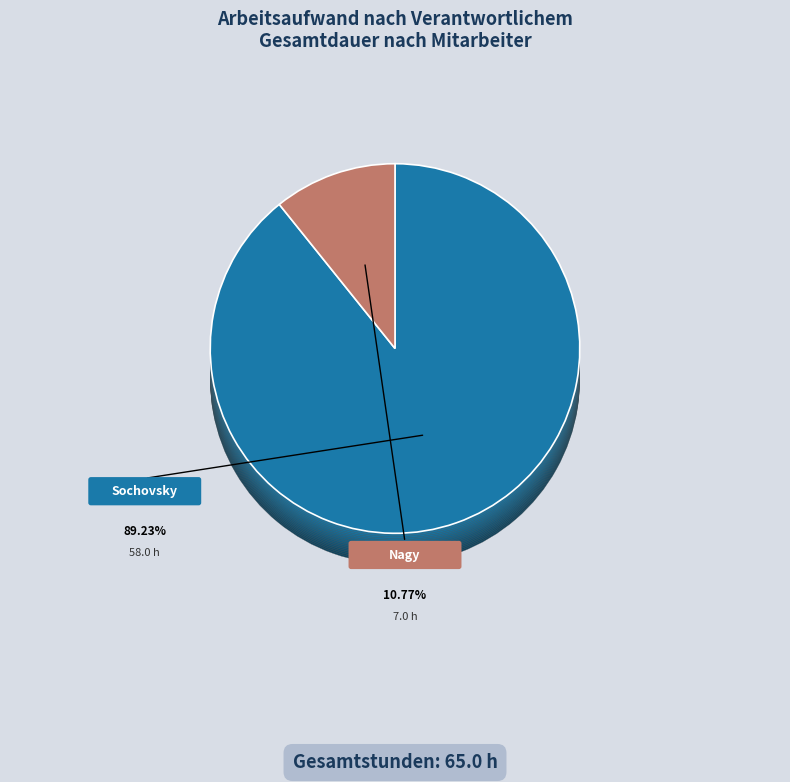

Does any single category account for the majority?

No